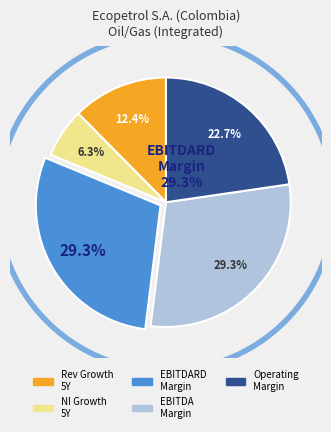

How many slices are in this pie chart?

5